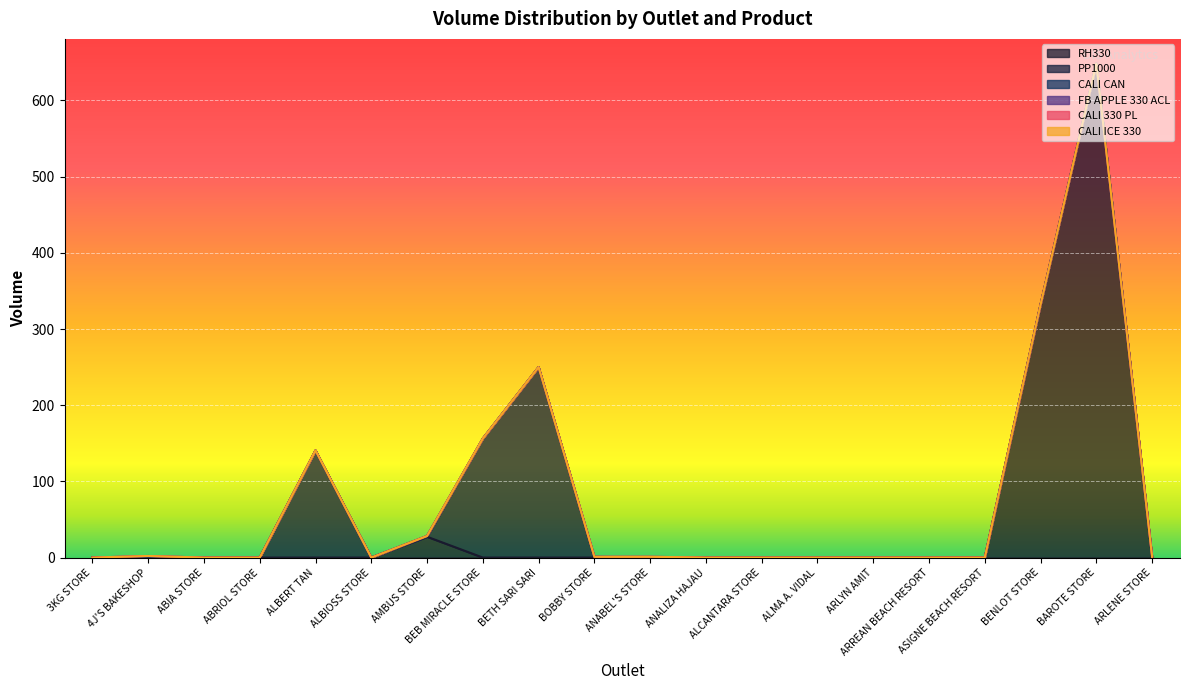

Does the chart display data point markers on the line(s)?

No